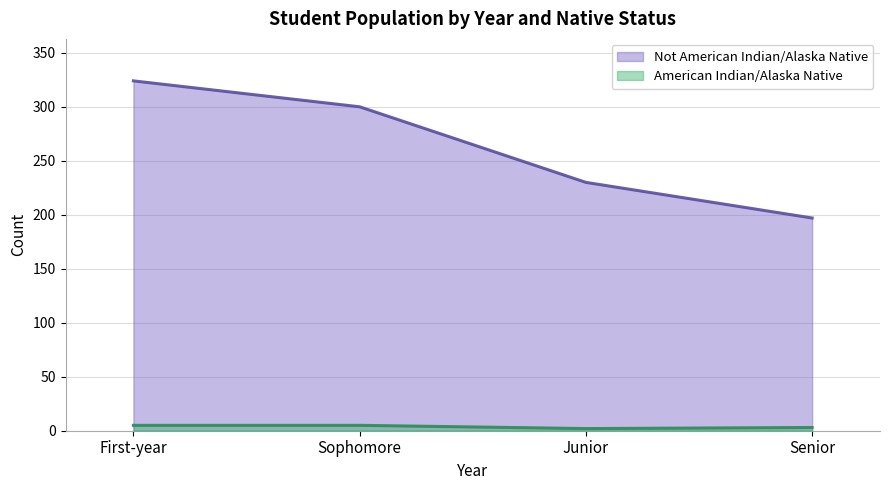

Which series reaches the minimum Y coordinate?

American Indian/Alaska Native